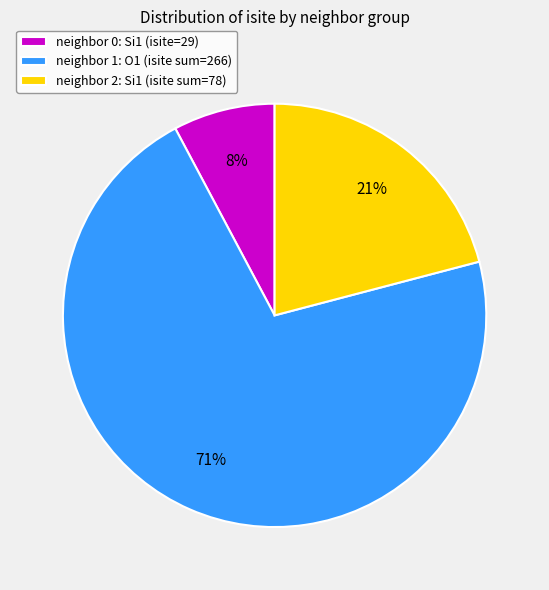

Is there any slice that represents more than half of the pie?

Yes